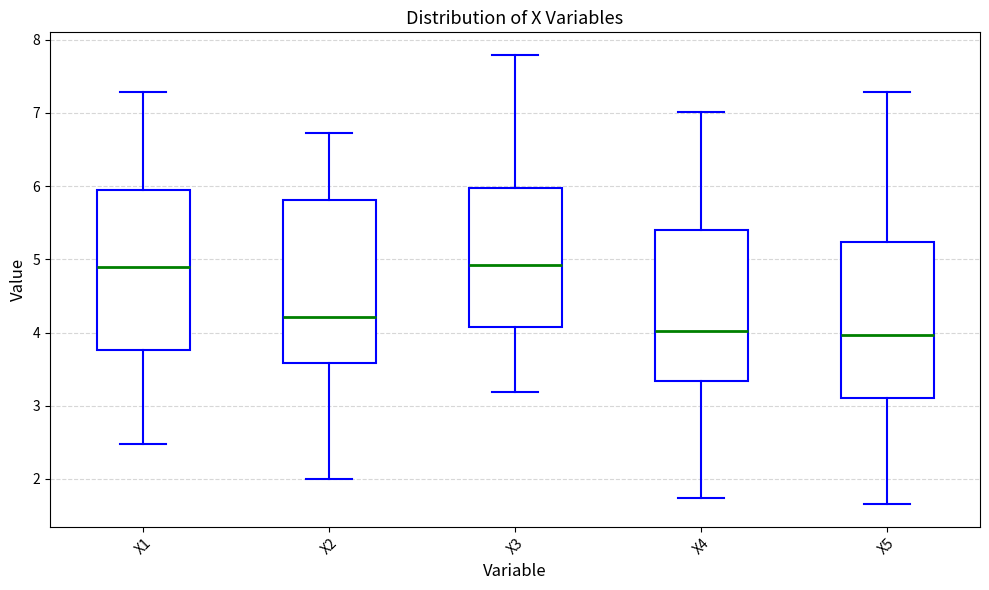

Reading left to right, read every box against the y-axis: the position of its median line, the range the box covers, and the ends of its whiskers. The values are not printed on the chart, so give them approximately, as read against the axis.

X1: median 4.9, box 3.8 to 5.9, whiskers 2.5 to 7.3
X2: median 4.2, box 3.6 to 5.8, whiskers 2.0 to 6.7
X3: median 4.9, box 4.1 to 6.0, whiskers 3.2 to 7.8
X4: median 4.0, box 3.3 to 5.4, whiskers 1.7 to 7.0
X5: median 4.0, box 3.1 to 5.2, whiskers 1.7 to 7.3